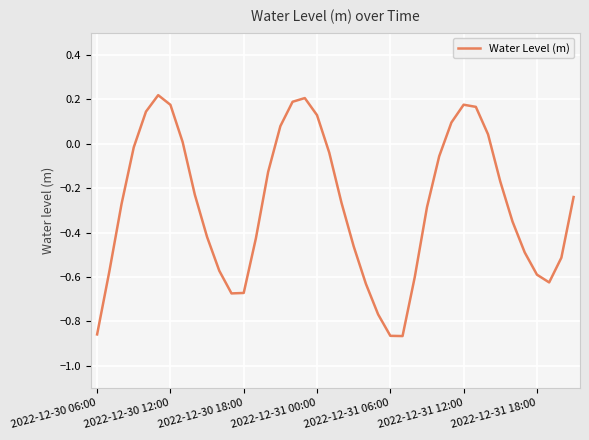

What is the sum of all values?

-11.0